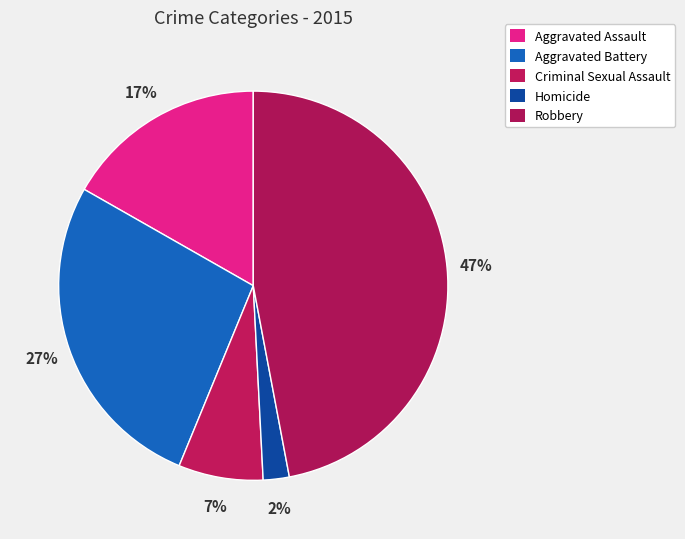

Which category has the biggest portion of the pie?

Robbery